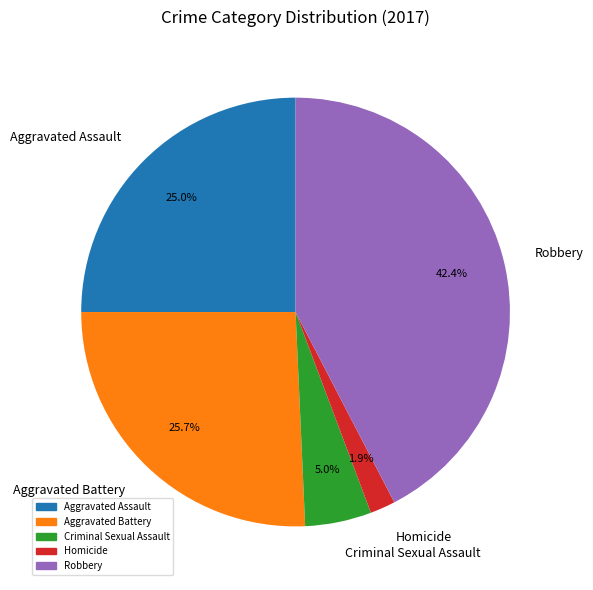

The Aggravated Battery slice represents 34% of the pie. True or false?

False